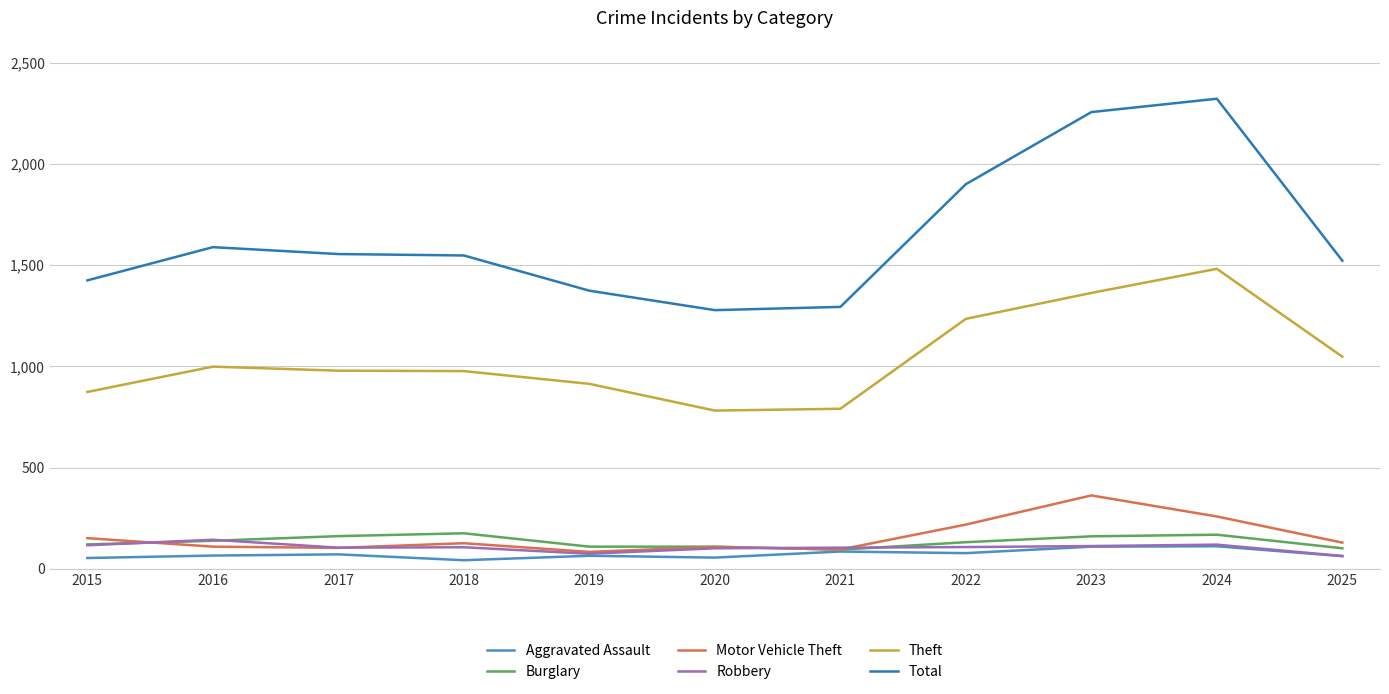

True or false: Burglary has more than 0 interior local peaks.

True